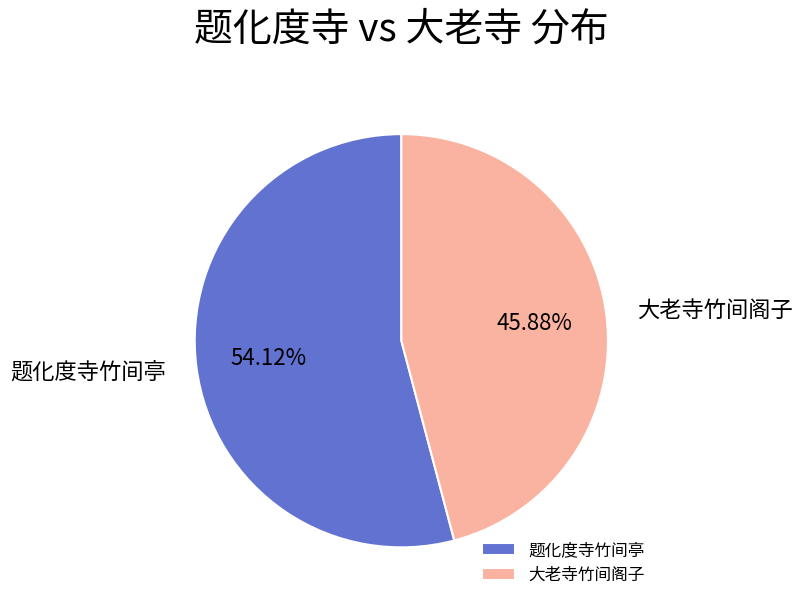

To the nearest percent, what is the average slice percentage?

50%